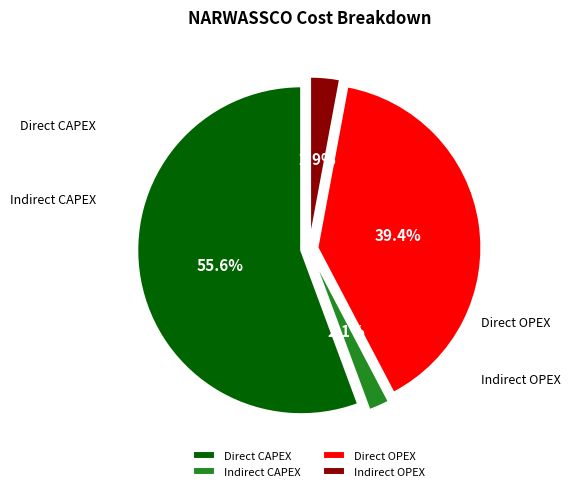

Which category accounts for the majority?

Direct CAPEX